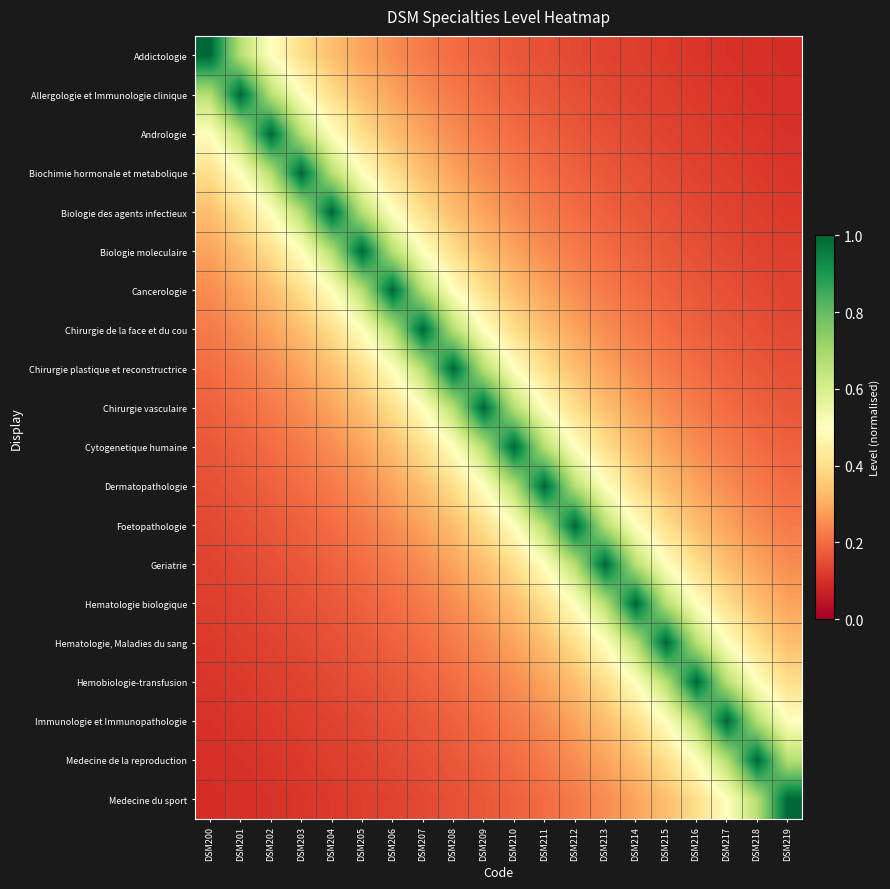

Which has a higher value, DSM216 or DSM215?

DSM215